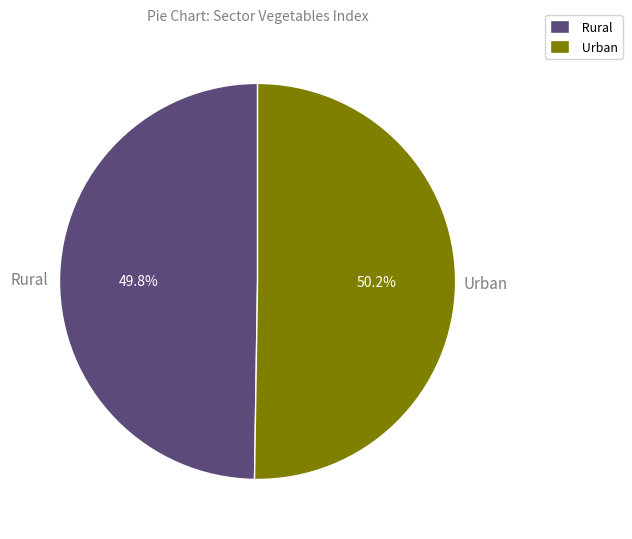

Is there any slice that represents more than half of the pie?

Yes